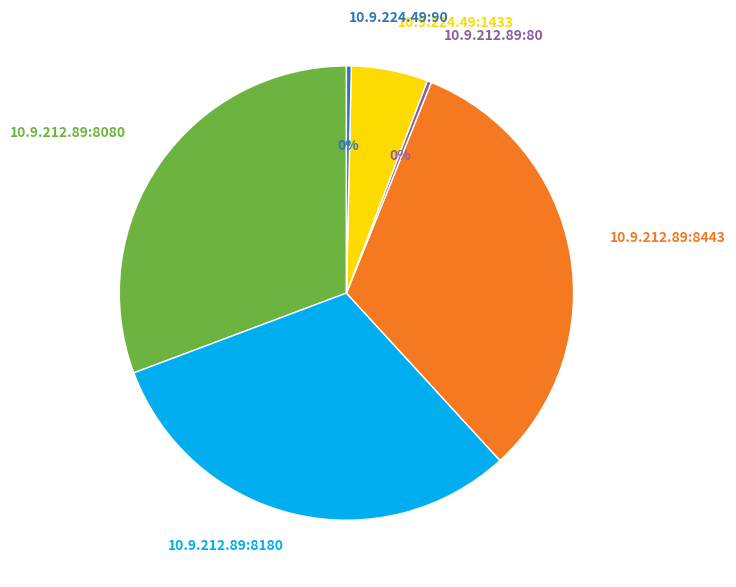

Do 10.9.212.89:8443 and 10.9.212.89:8180 together represent more than half of the pie?

Yes